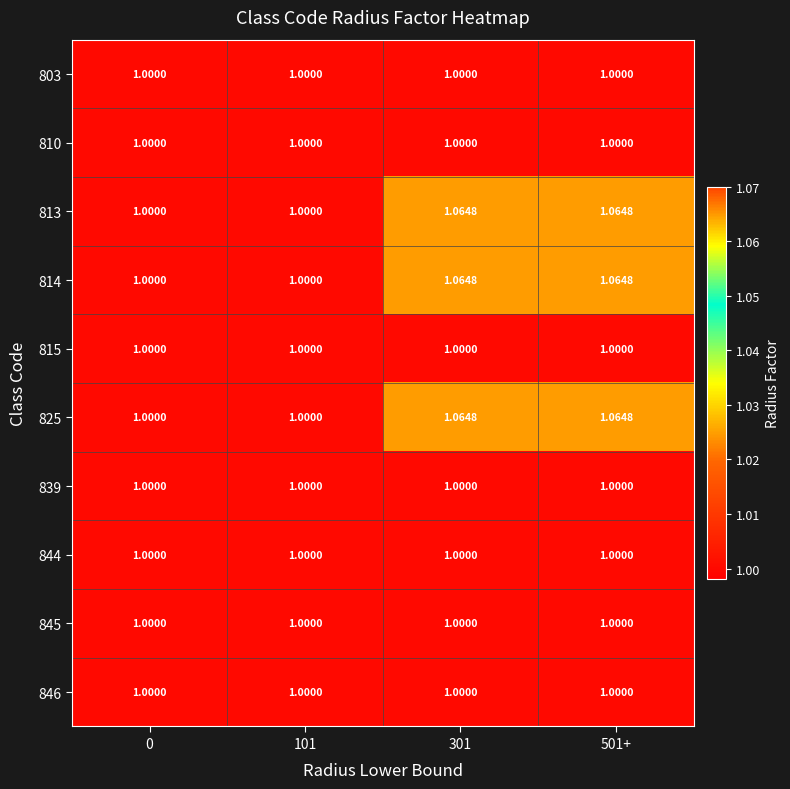

Is the value of 813 at 301 greater than the value of 803 at 301?

Yes